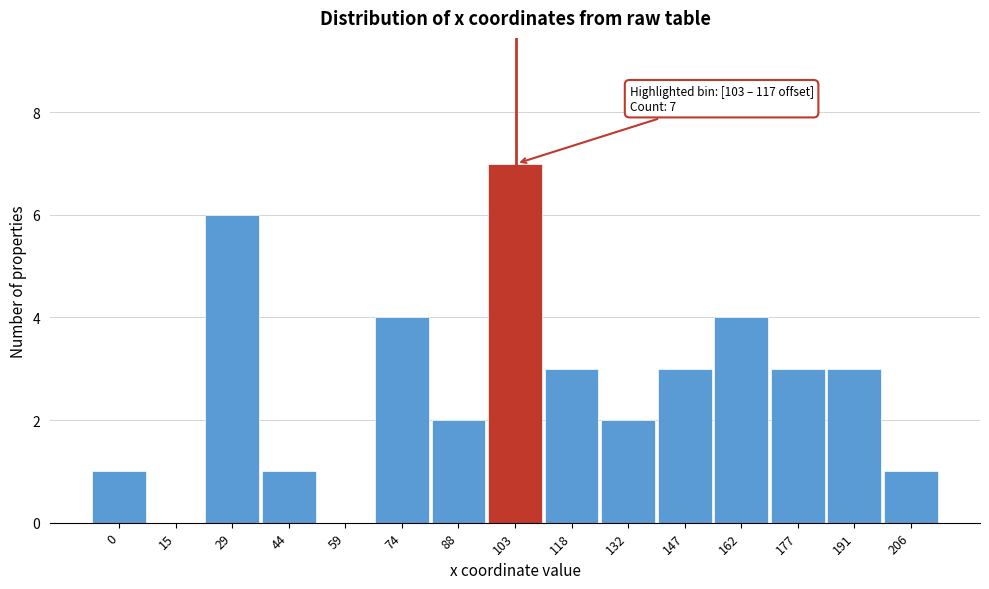

Reading left to right, what are all the values shown in this chart?

0=1	15=0	29=6	44=1	59=0	74=4	88=2	103=7	118=3	132=2	147=3	162=4	177=3	191=3	206=1